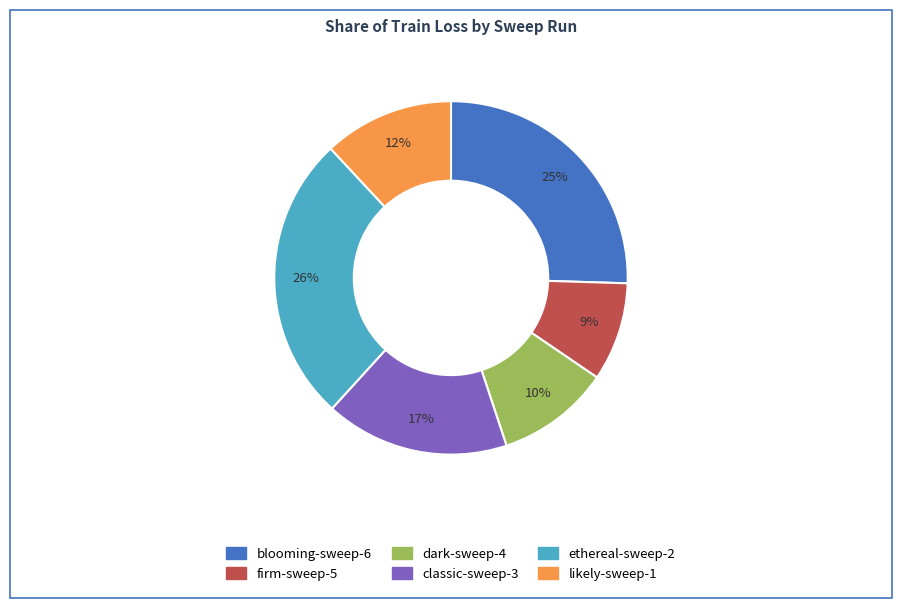

Is the sum of likely-sweep-1 and dark-sweep-4 greater than half?

No